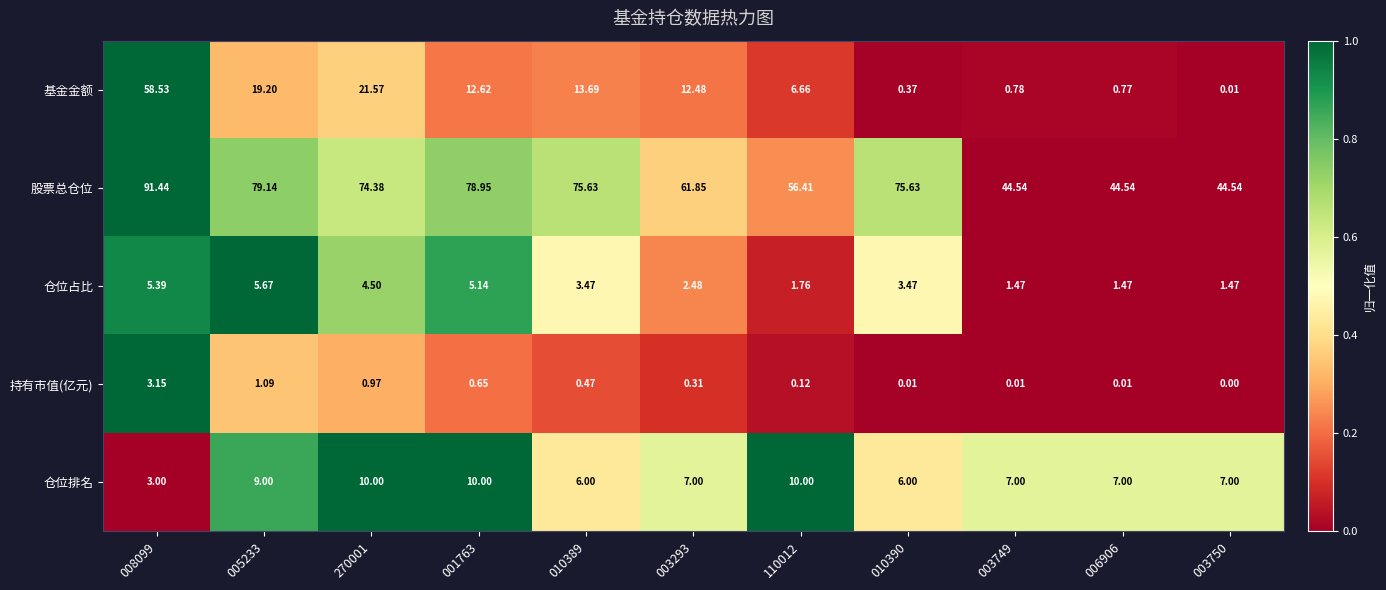

Rank the series by their maximum value, from lowest to highest.

持有市值(亿元), 仓位占比, 仓位排名, 基金金额, 股票总仓位